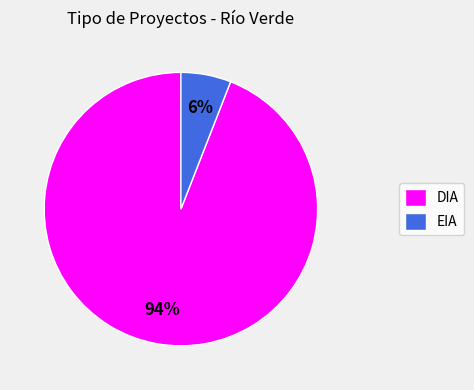

Rank the categories by value from highest to lowest.

DIA, EIA